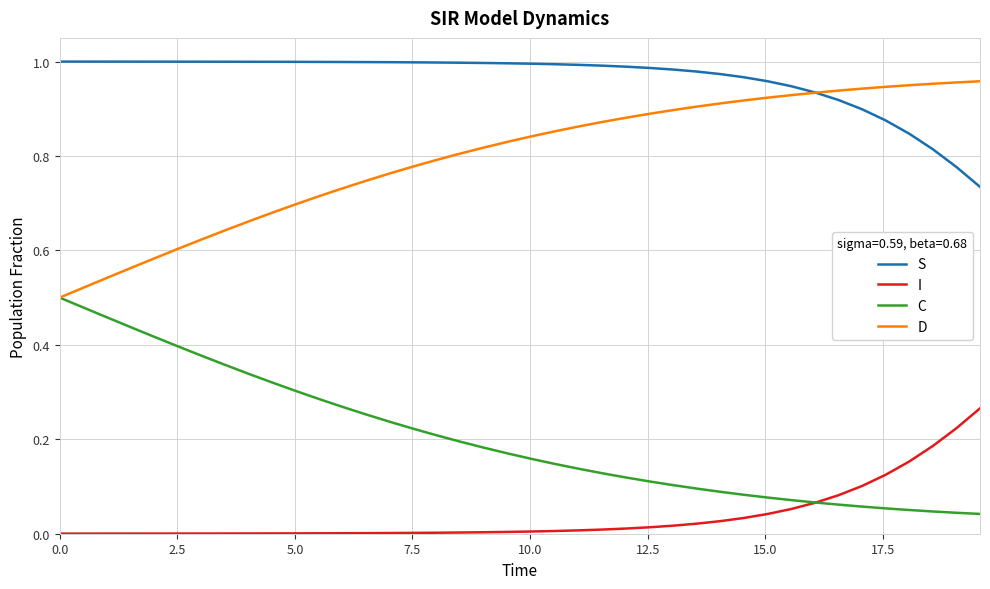

Rank the series by their average value, from lowest to highest.

I, C, D, S